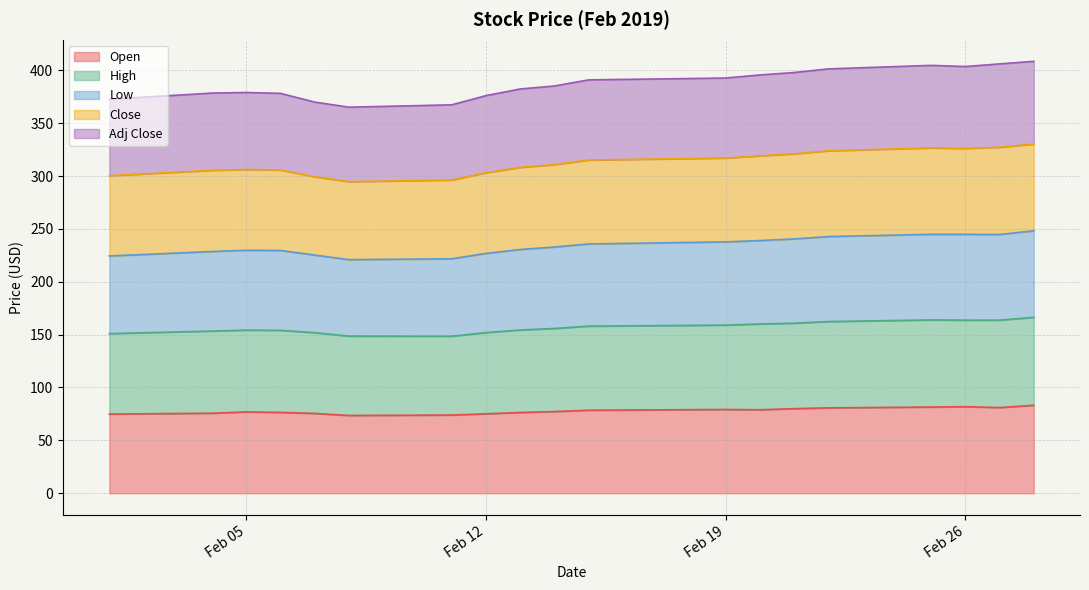

What is the minimum value for Open?

73.5